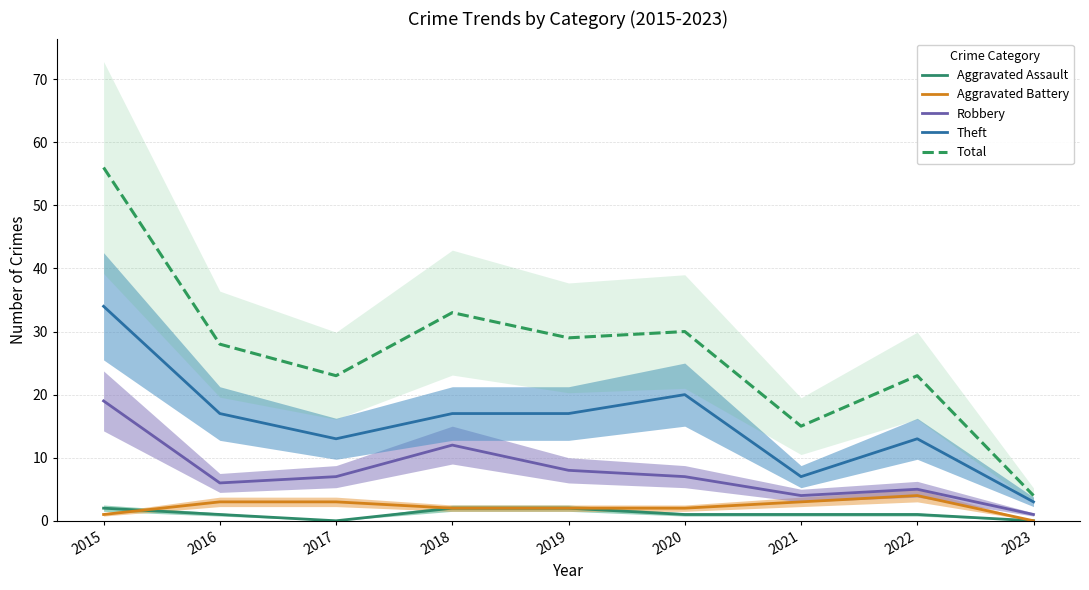

True or false: Aggravated Assault and Robbery cross at least once.

False